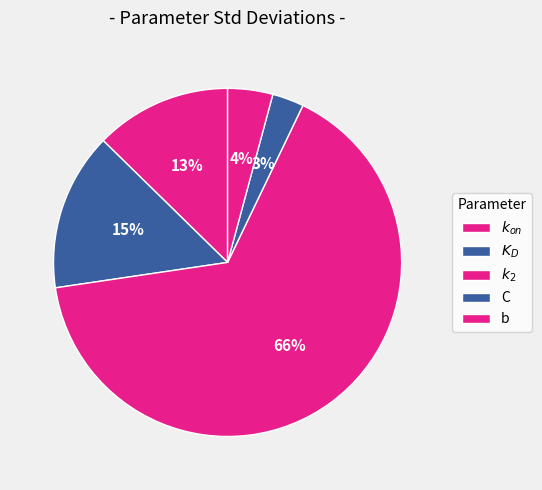

Is it true that $K_D$ is 15% of the pie?

True